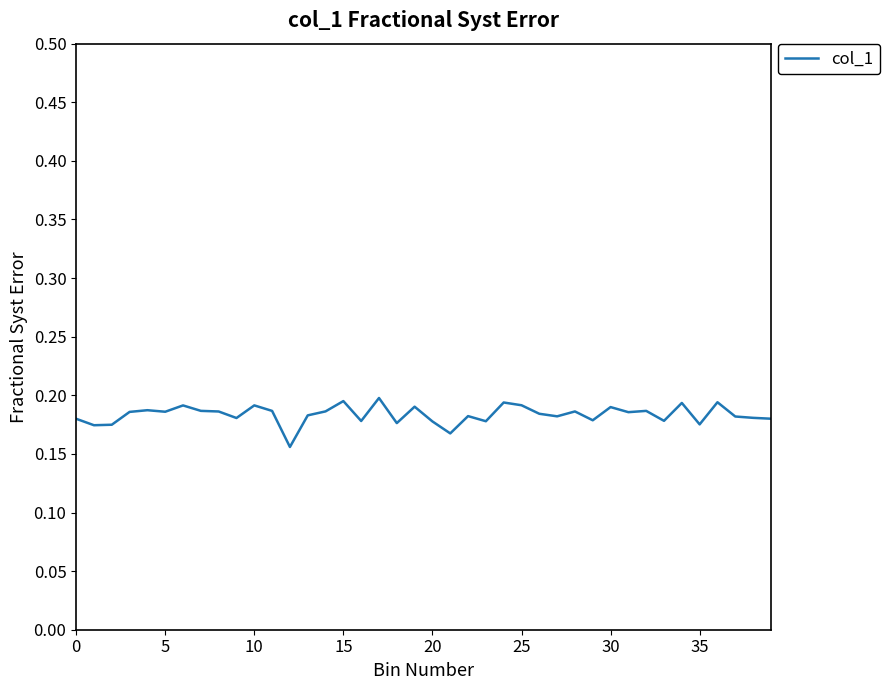

What is the minimum value shown in the chart?

0.2